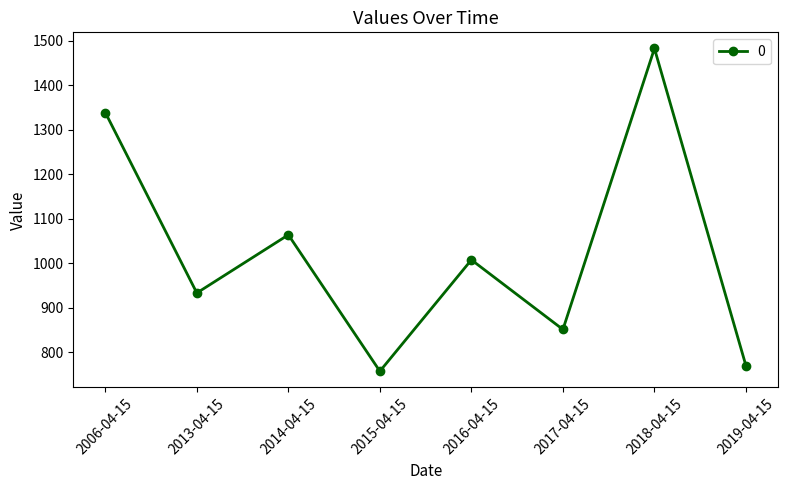

How many data points are above 1007?

4